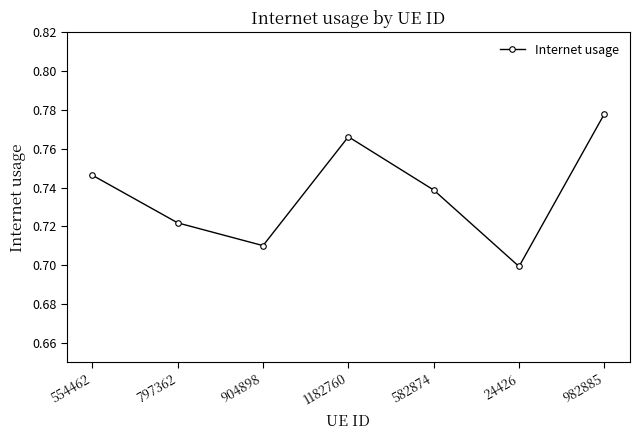

At which label is the value closest to 0?

24426